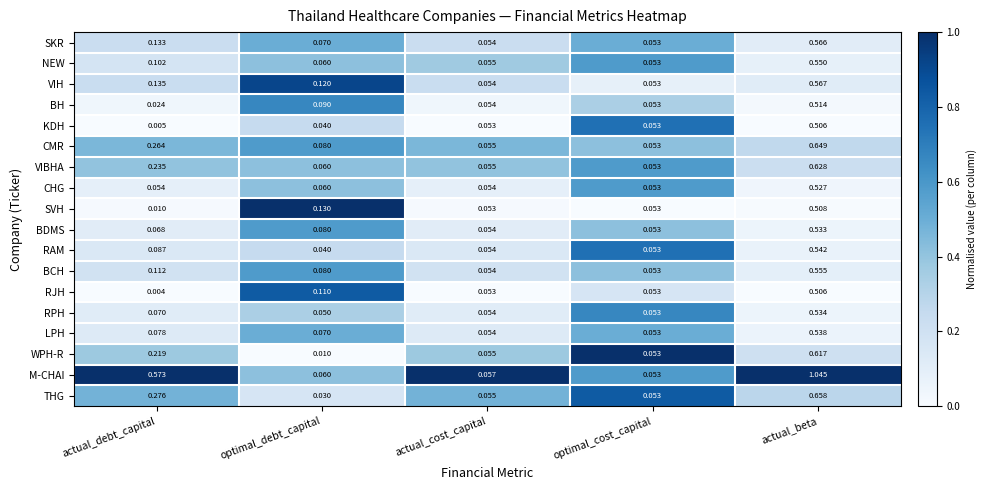

Which series has the largest range (max minus min)?

M-CHAI